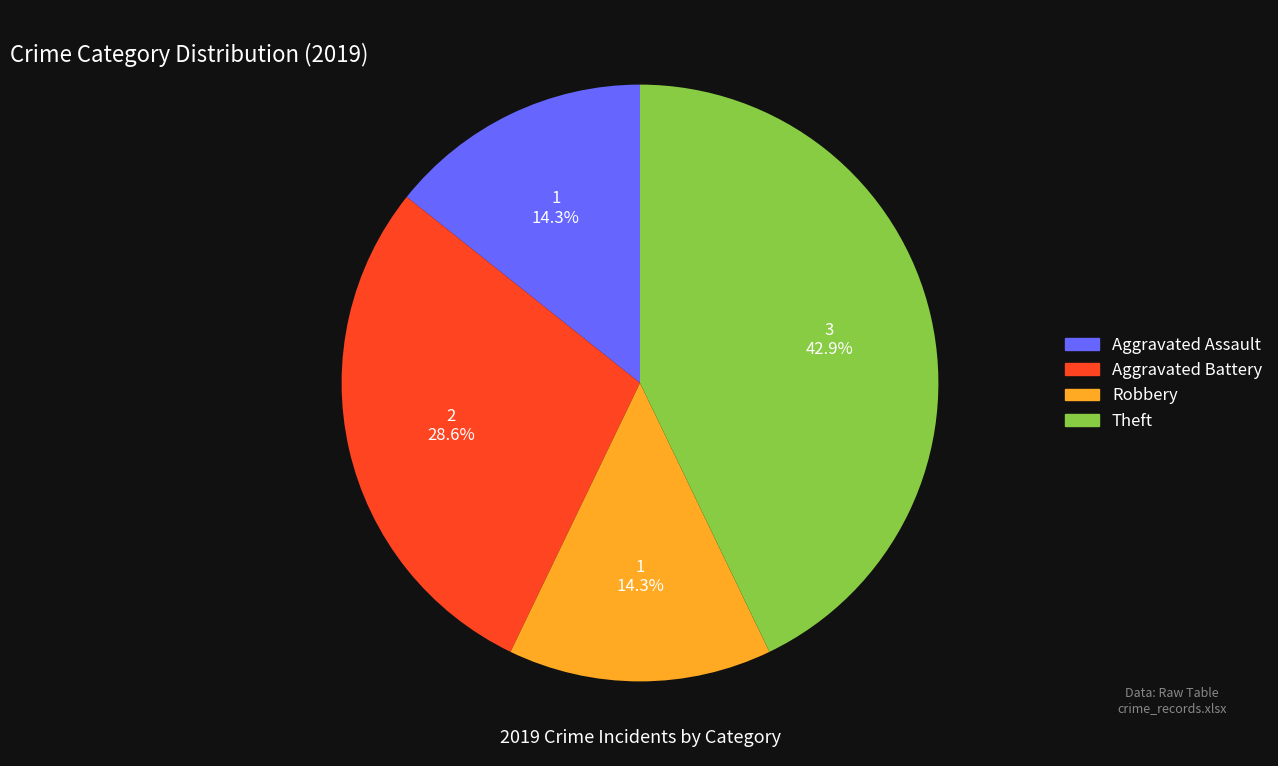

How many segments does this pie chart have?

4